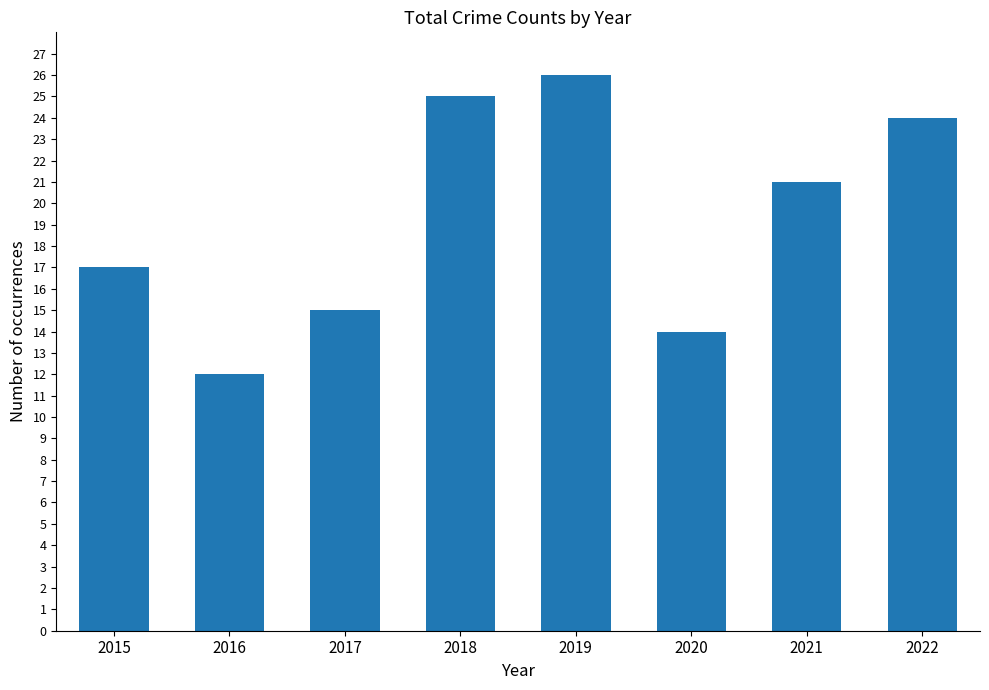

What is the difference between the values at 2017 and 2021?

6